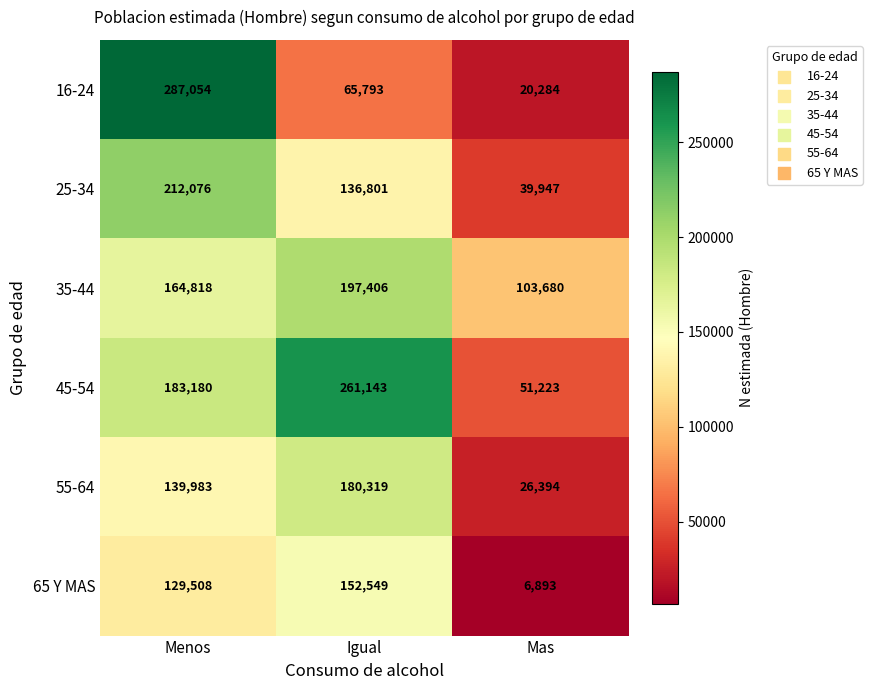

What is the average value of the 65 Y MAS series?

96317